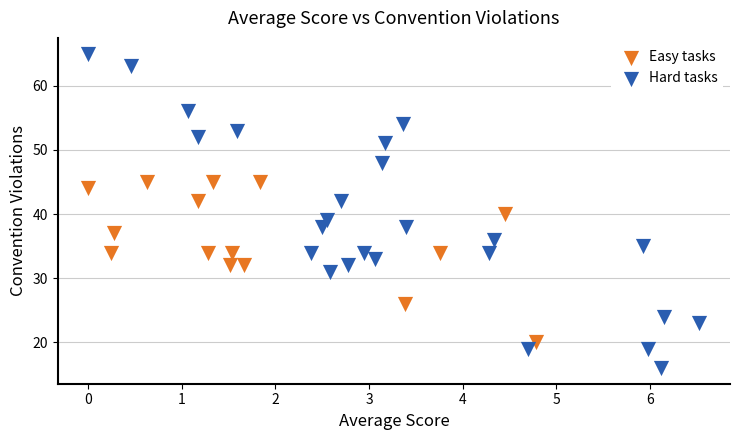

Which series contains the lowest Y value?

Hard tasks